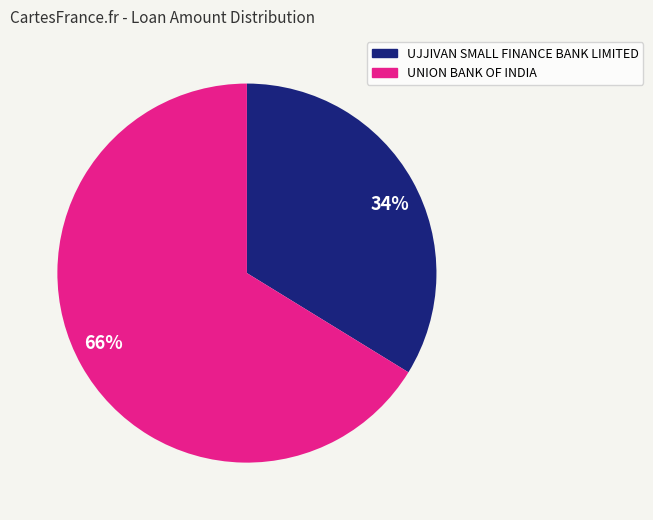

Between 66% and 34%, which is larger?

66%